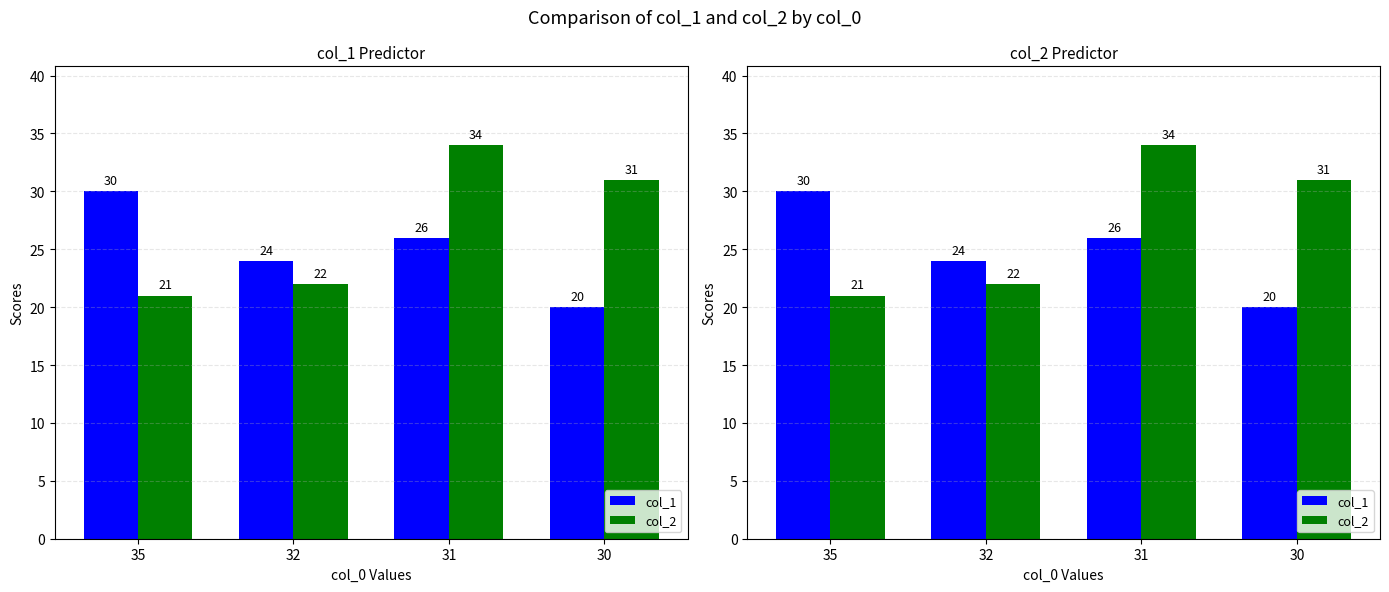

Are the bars grouped side by side (vs. stacked)?

Yes